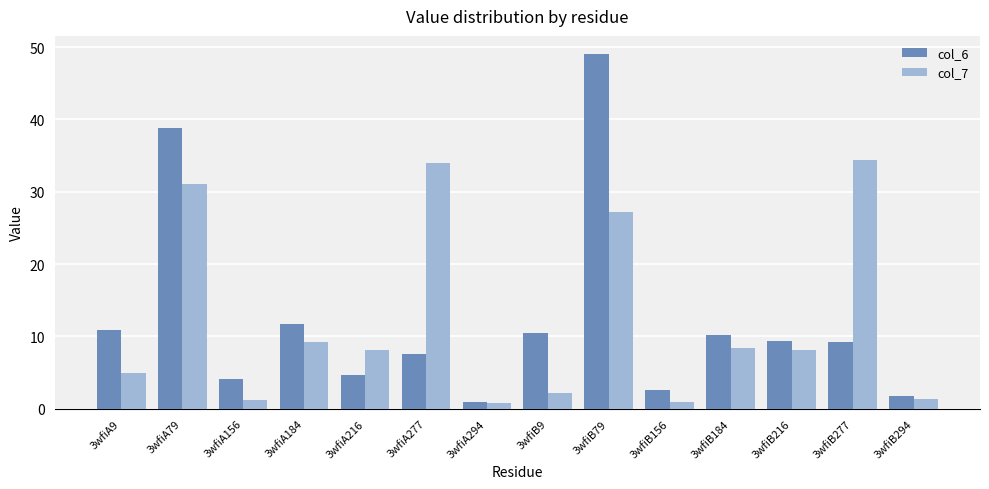

Which series has the largest range (max minus min)?

col_6